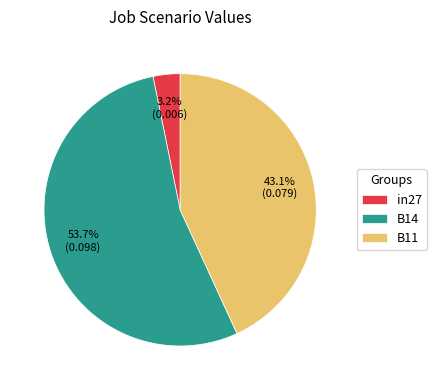

True or false: B11 accounts for 43% of the total.

True